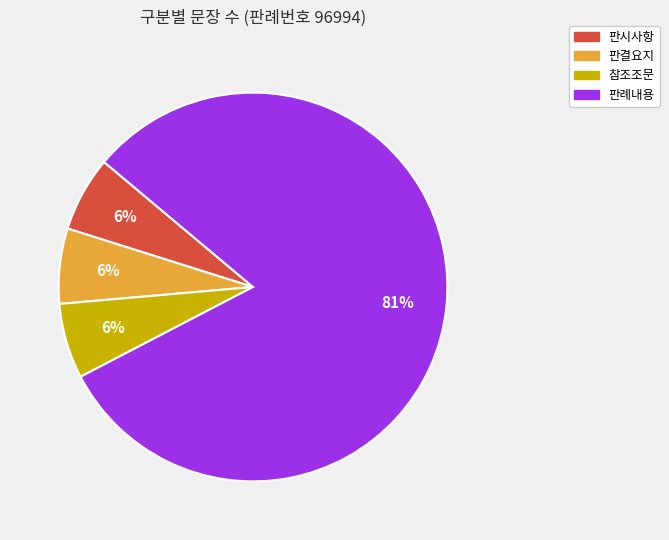

What percentage is the 참조조문 slice, to the nearest percent?

6%